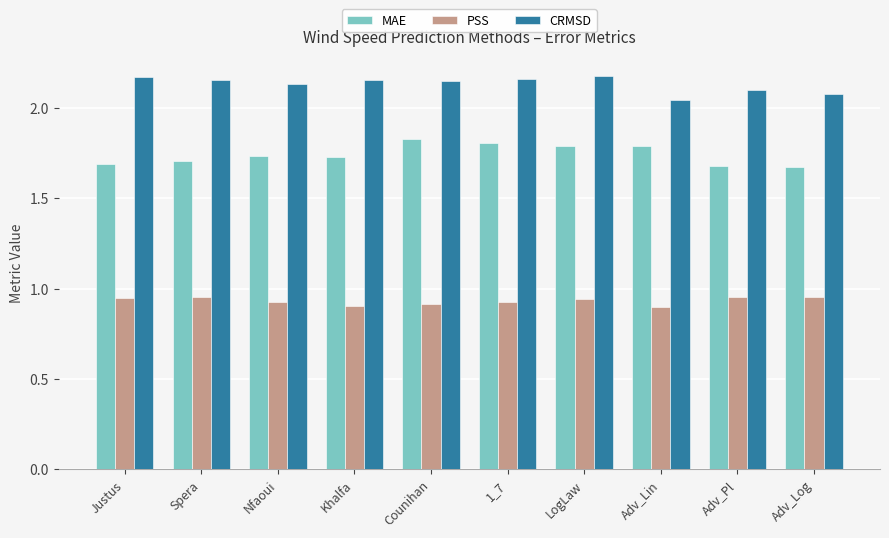

True or false: PSS has a value of 0.9 at LogLaw.

True